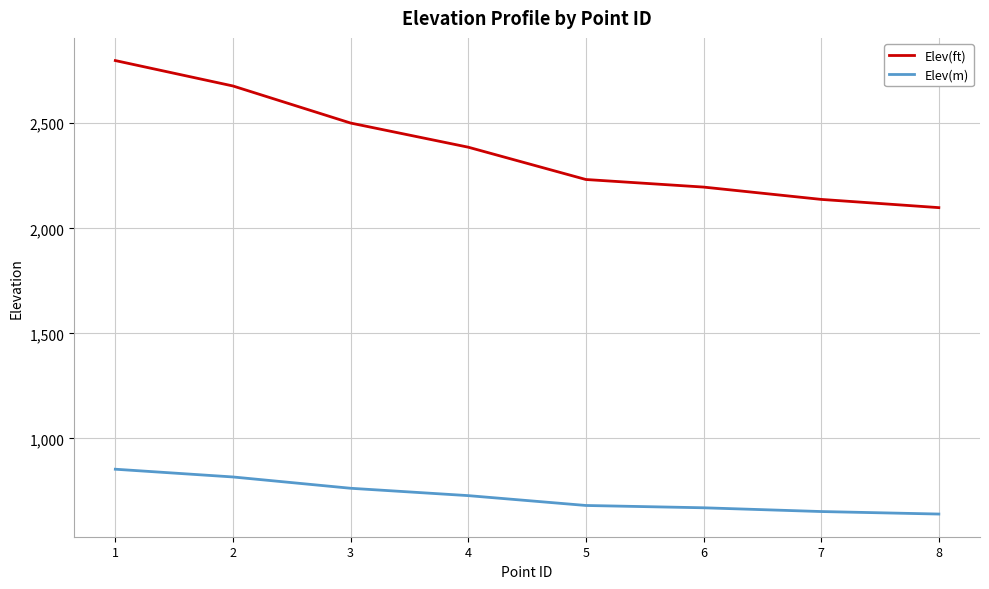

Is it true that Elev(m) equals 1345.7 at 2?

False